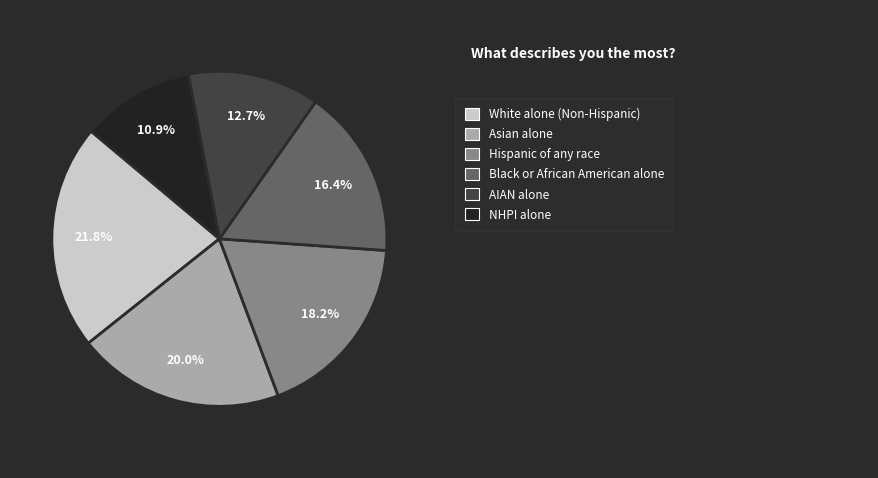

Is there any slice that represents more than half of the pie?

No